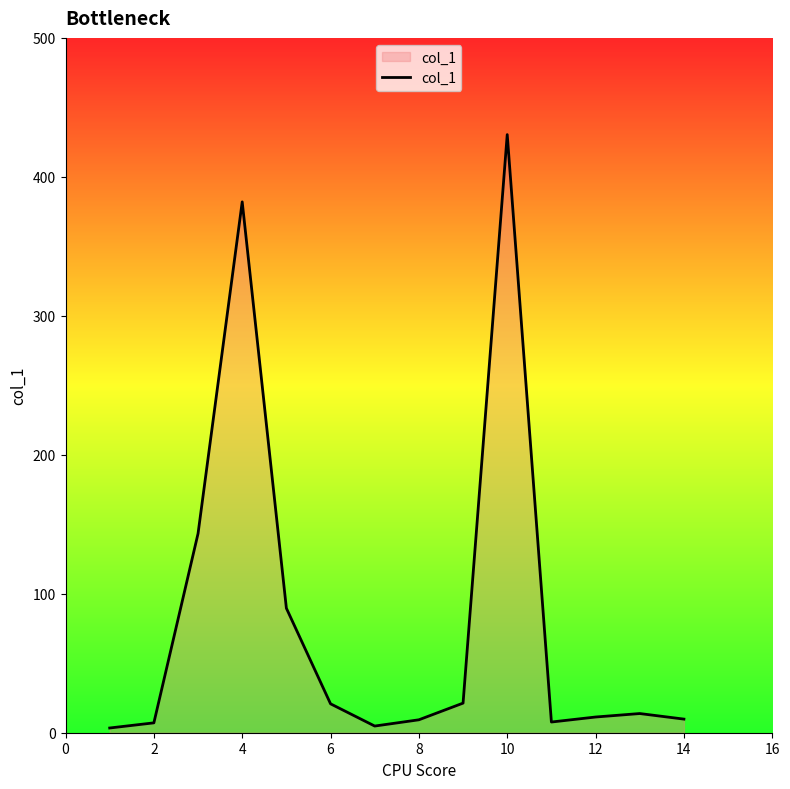

How many lines are shown in the chart?

1